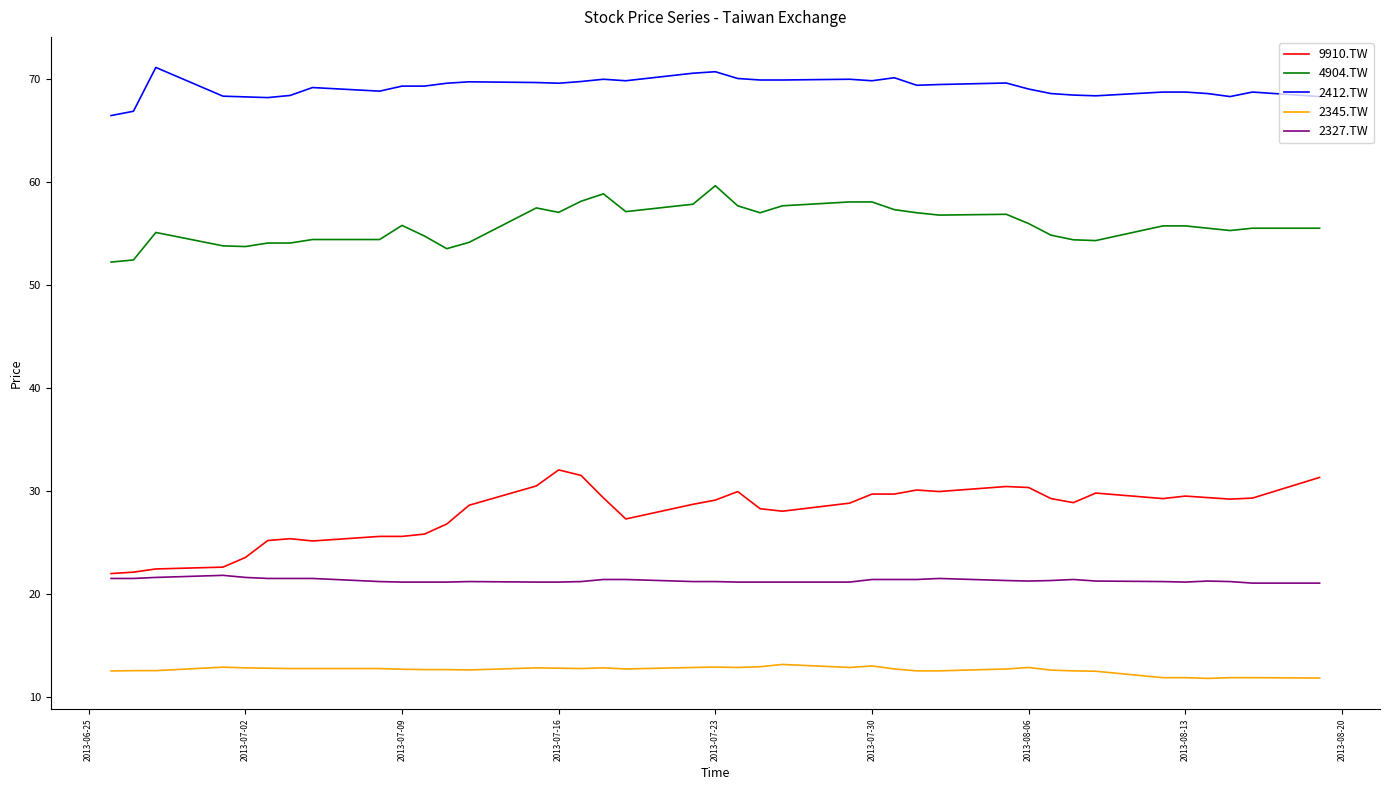

True or false: 9910.TW and 2412.TW cross at least once.

False